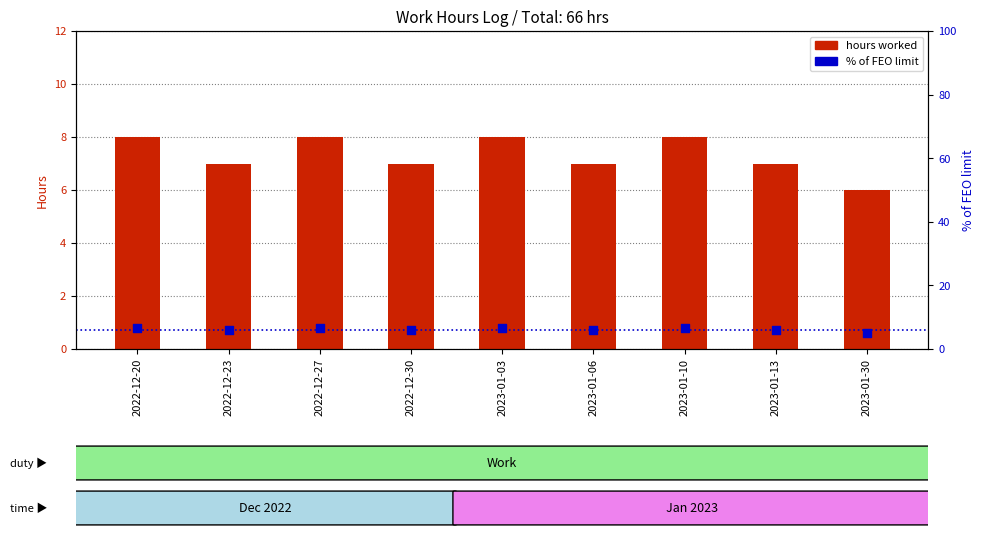

Which series has the largest total across all categories?

hours worked